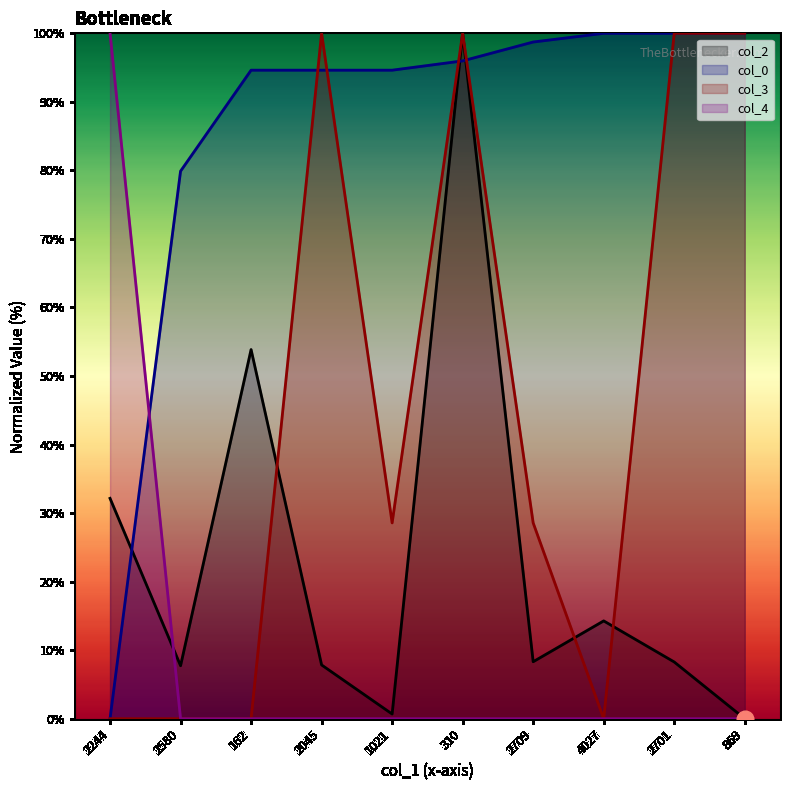

Reading left to right, list all the values displayed in this chart.

col_2: 2244=32.2	2580=7.7	162=53.9	2045=7.8	1021=0.7	310=100.0	2709=8.3	4027=14.3	2701=8.3	869=0.0
col_0: 2244=0.0	2580=79.9	162=94.6	2045=94.6	1021=94.6	310=96.0	2709=98.7	4027=100.0	2701=100.0	869=100.0
col_3: 2244=0.0	2580=0.0	162=0.0	2045=100.0	1021=28.6	310=100.0	2709=28.6	4027=0.0	2701=100.0	869=100.0
col_4: 2244=100.0	2580=0.0	162=0.0	2045=0.0	1021=0.0	310=0.0	2709=0.0	4027=0.0	2701=0.0	869=0.0